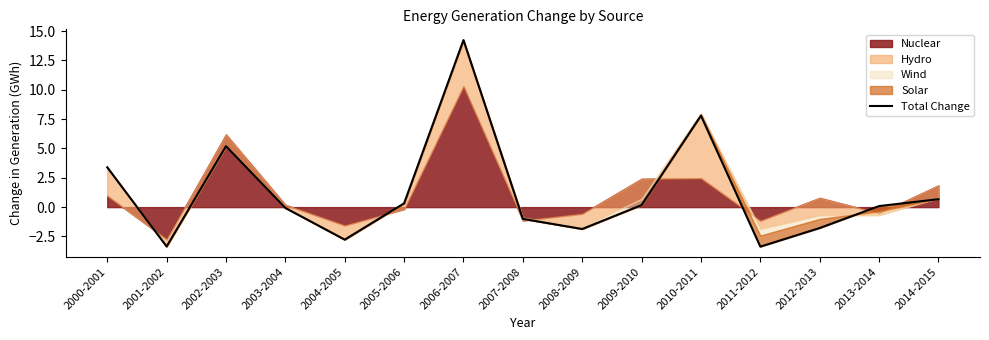

Count the number of values greater than 0.

8